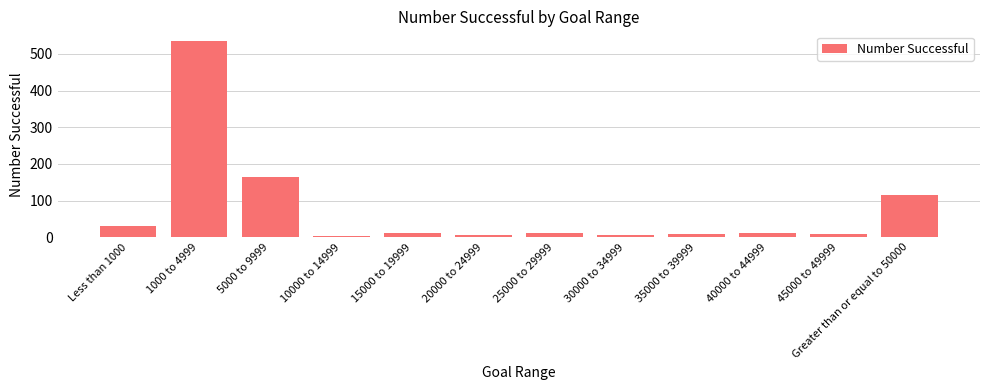

Is it true that the value at 5000 to 9999 is 236?

False